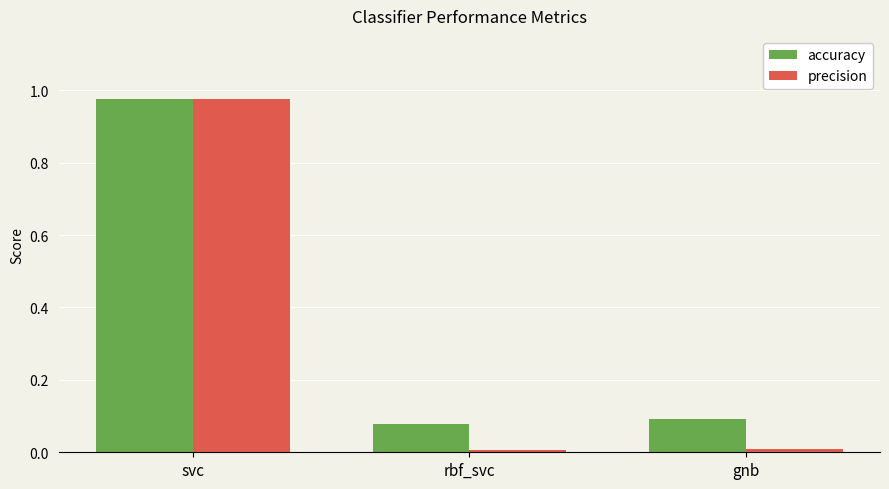

Is the value of accuracy at rbf_svc greater than the value of precision at gnb?

Yes